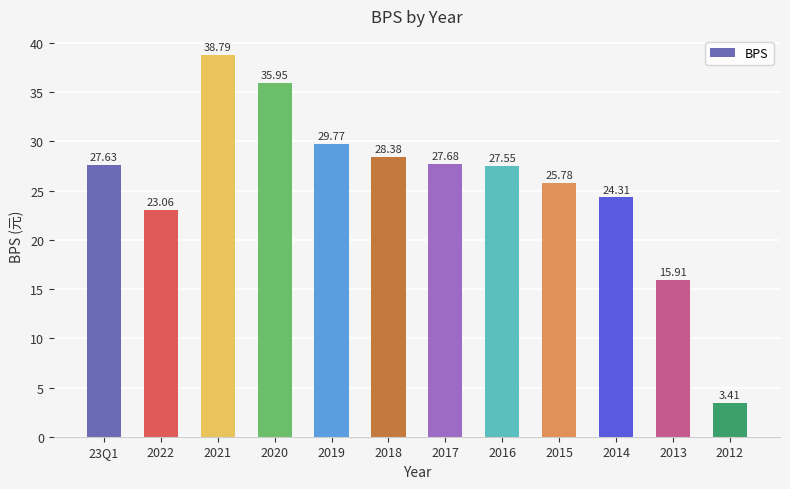

The value at 2014 is 24.3. True or false?

True